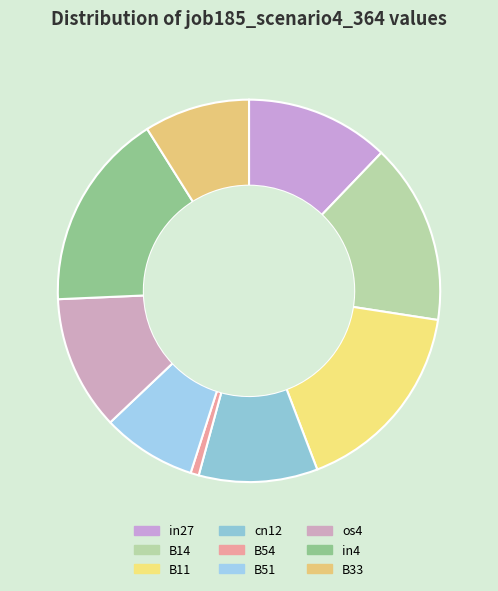

What percentage do in4 and B51 together represent?

24.7%